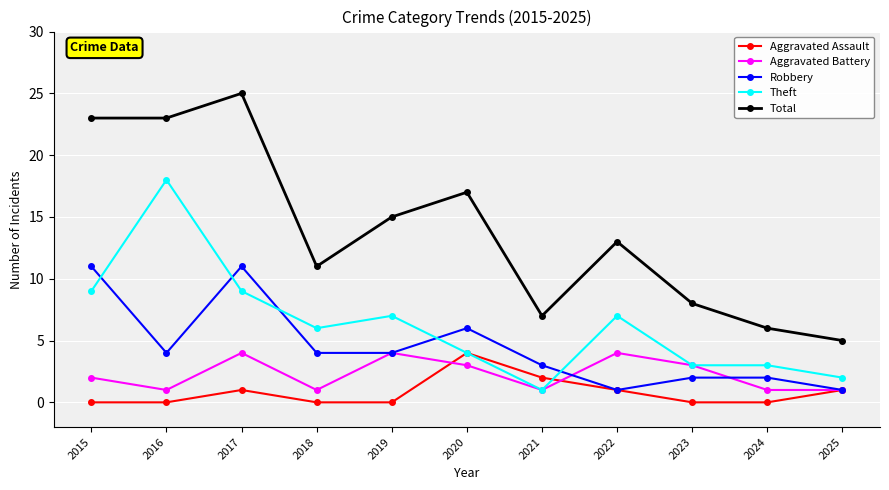

What is the maximum value for Aggravated Battery?

4